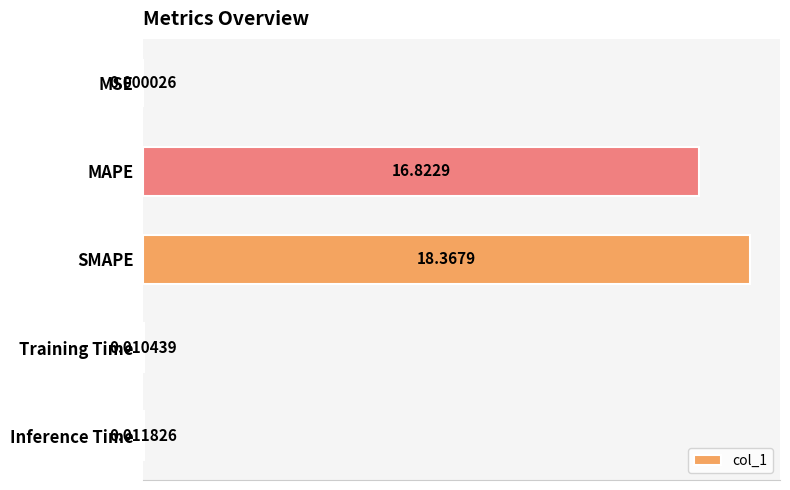

Which has a higher value, MAPE or MSE?

MAPE